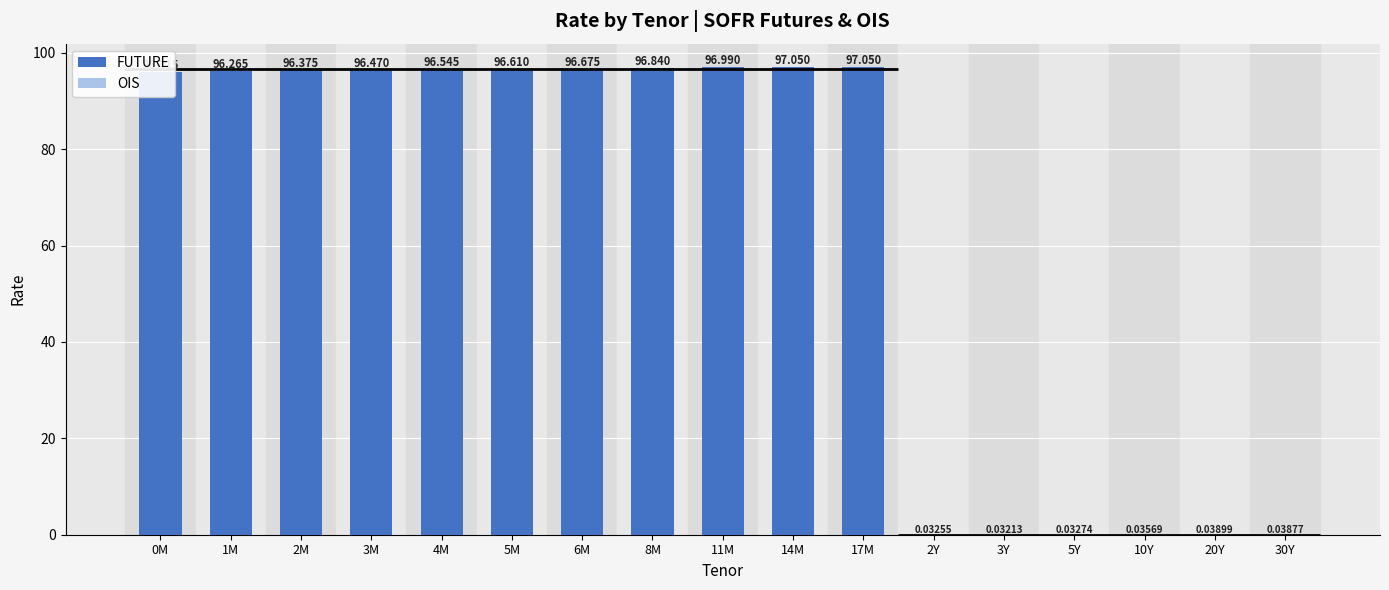

How many values are below 96?

6